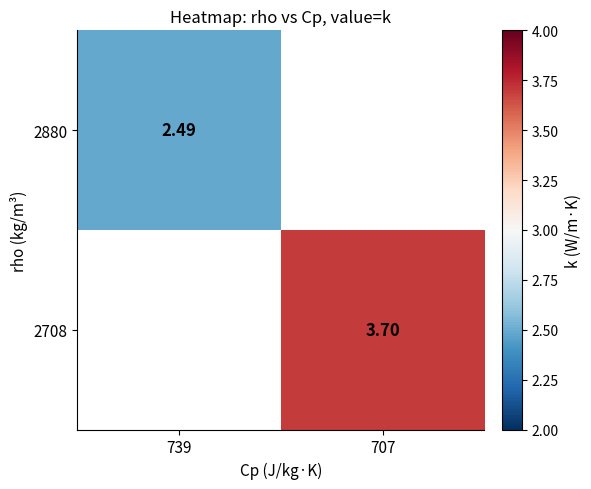

Is the value of 2708 at 707 greater than the value of 2880 at 739?

Yes